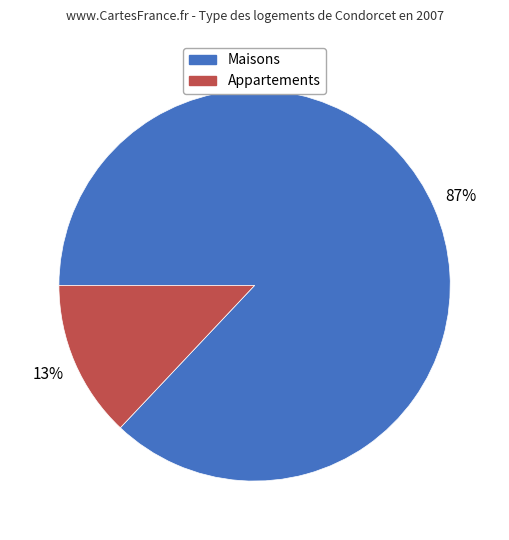

Is there a majority slice in this chart?

Yes